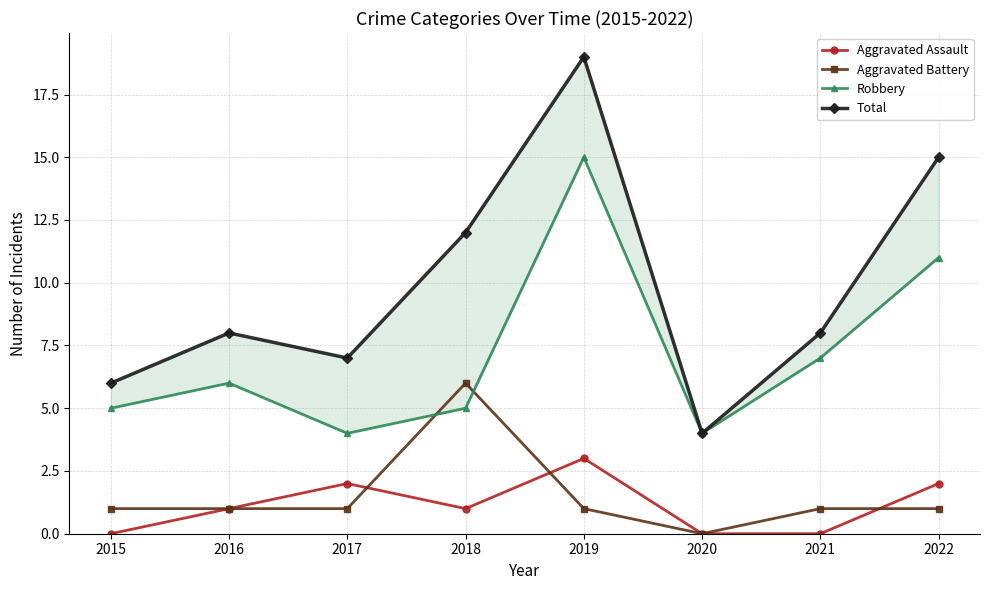

What is the difference between the highest and lowest values at 2017?

6